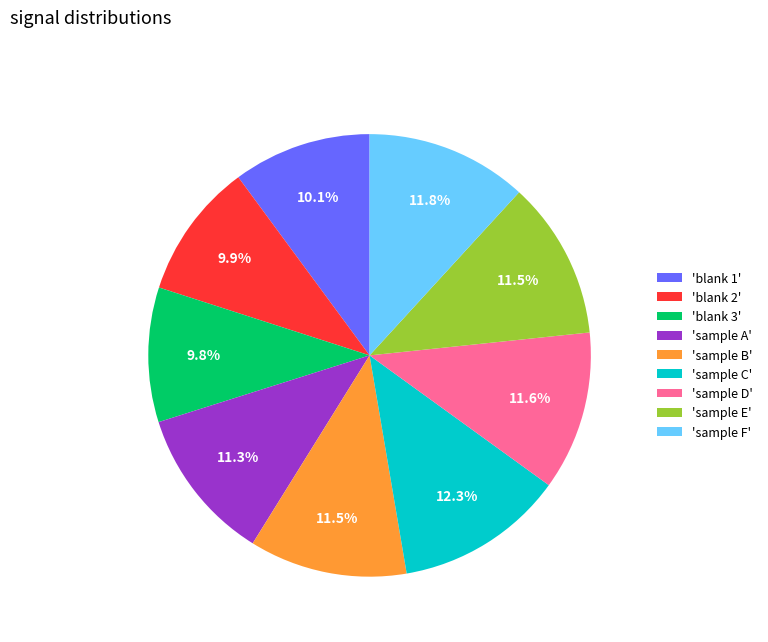

How many segments does this pie chart have?

9